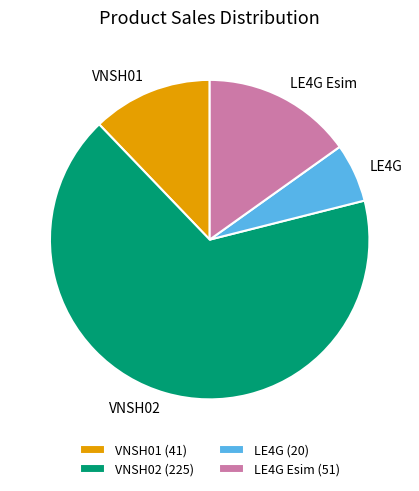

Which has a higher value, VNSH01 or LE4G?

VNSH01